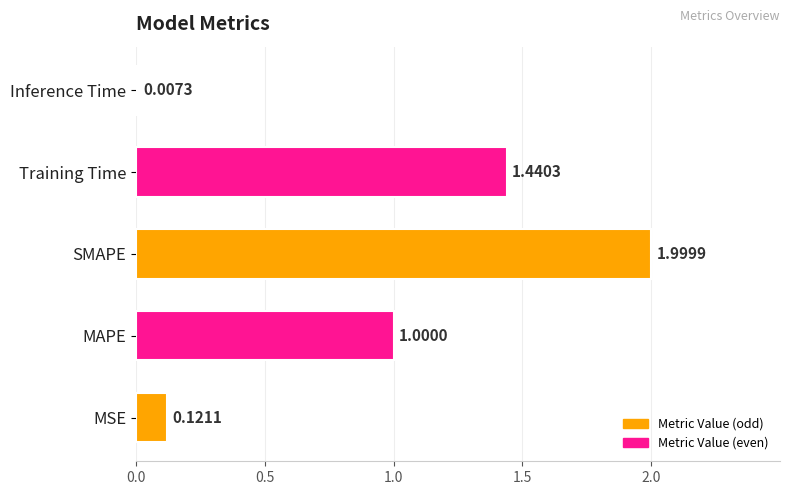

Are the bars horizontal?

Yes